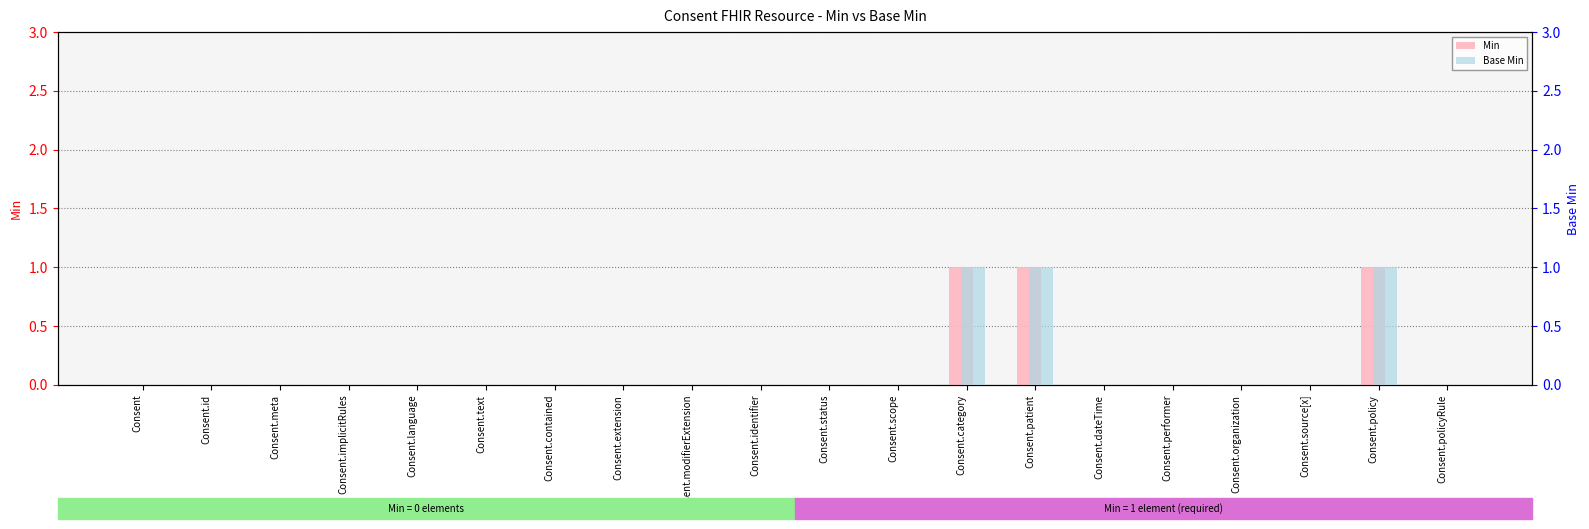

True or false: Min has a value of 0 at Consent.organization.

False